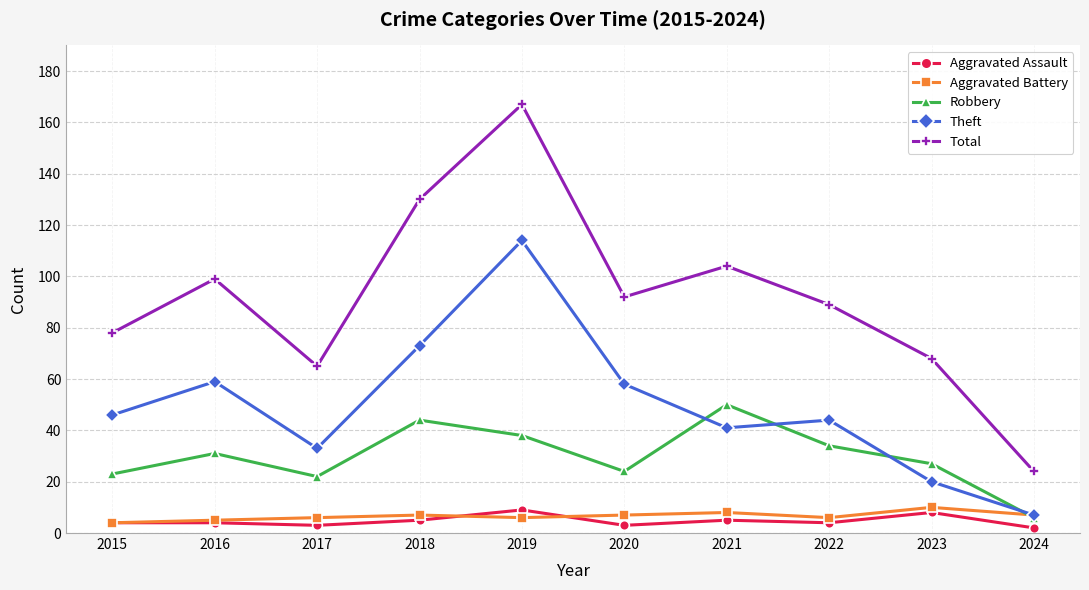

True or false: Robbery has a value of 20 at 2022.

False